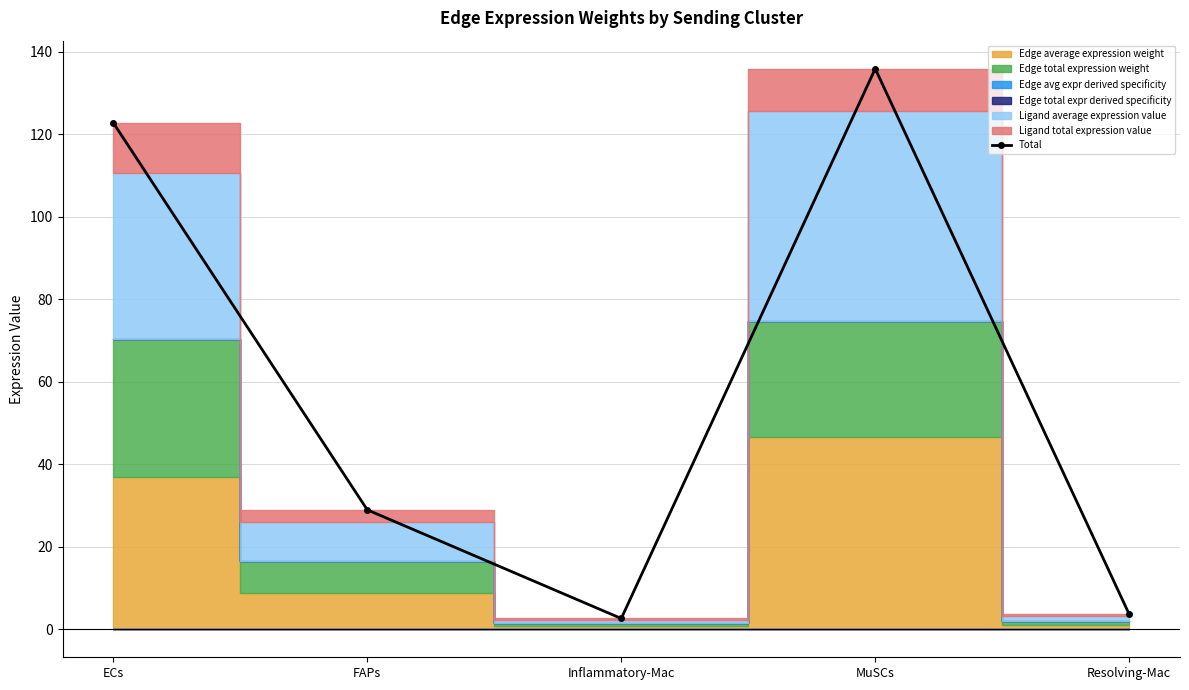

What is the label of the 5th point from the left?

Resolving-Mac